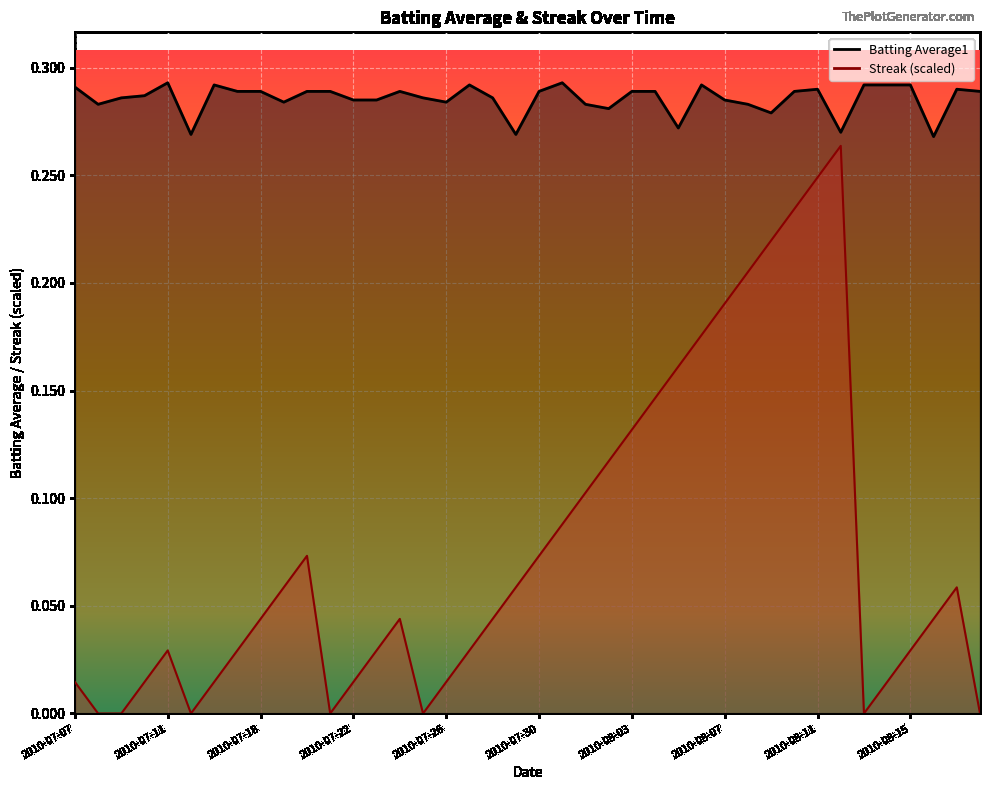

What is the value of the Batting Average1 point at the 14th from the left?

0.3